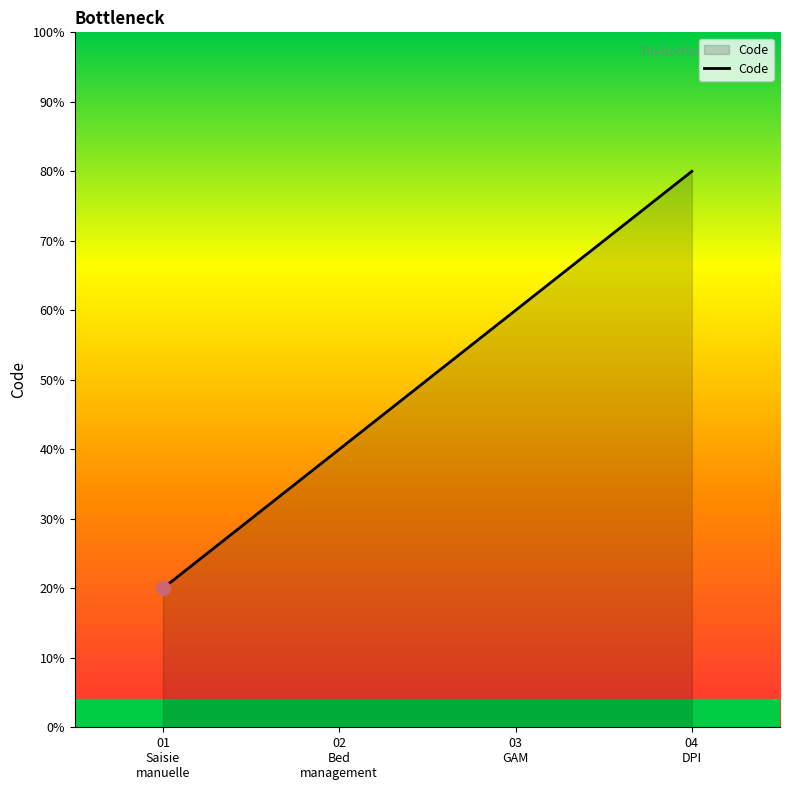

How many lines are shown in the chart?

1